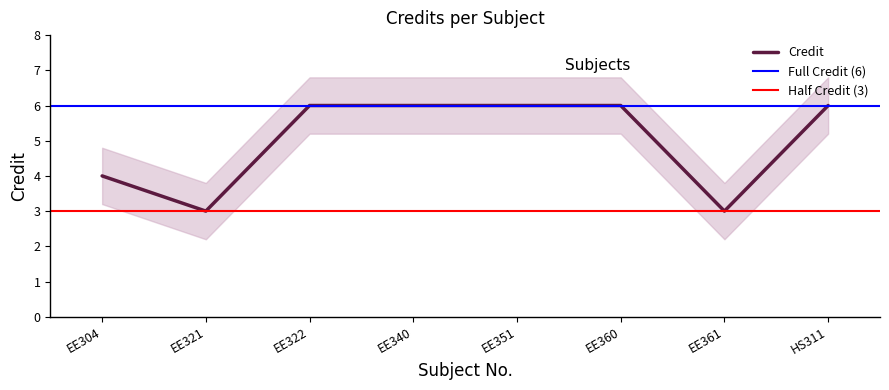

Where is the first local minimum?

EE321